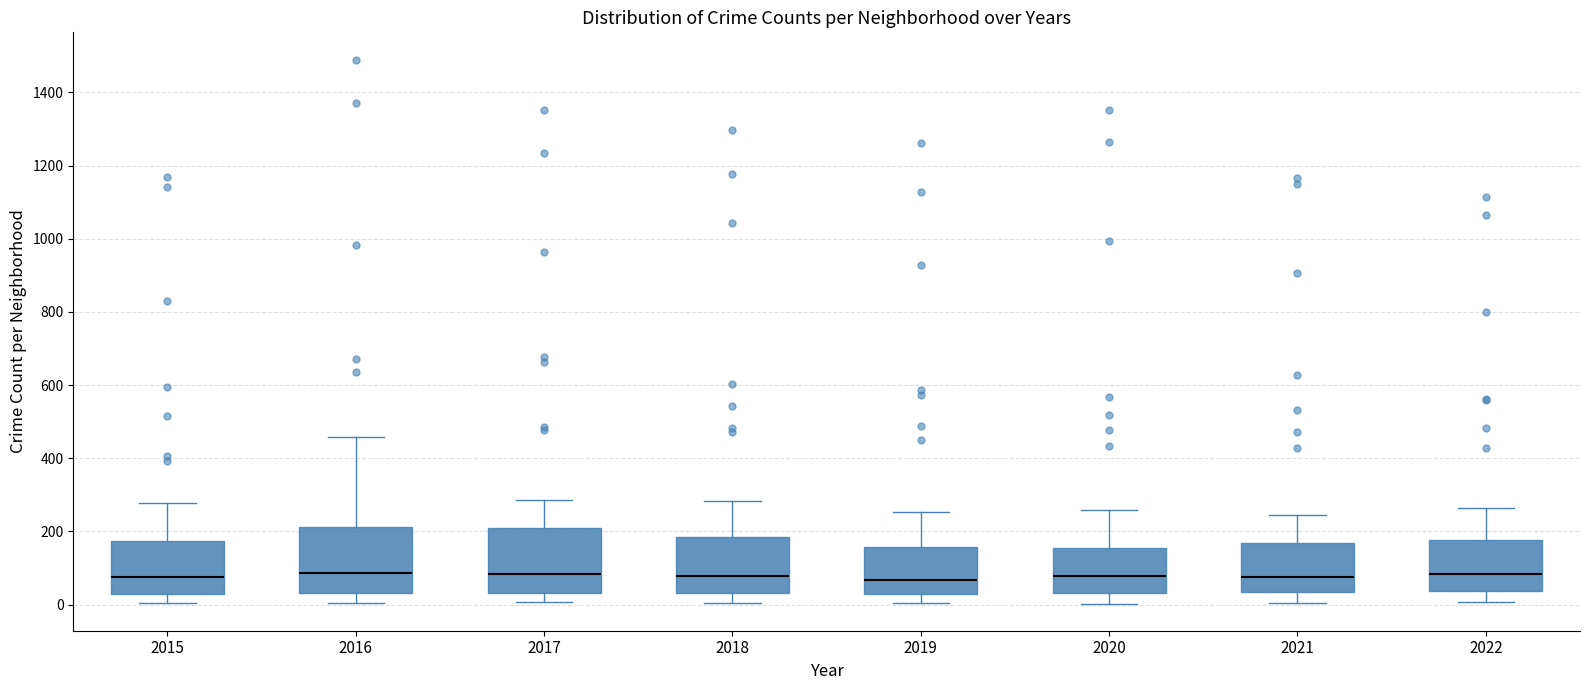

Reading left to right, transcribe this box plot: for each box, give where its median line is, the range the box spans, and where its two whiskers end, as read against the y-axis. The values are not printed on the chart, so give them approximately, as read against the axis.

2015: median 80, box 40 to 180, whiskers 0 to 280
2016: median 80, box 40 to 220, whiskers 0 to 460
2017: median 80, box 40 to 220, whiskers 0 to 280
2018: median 80, box 40 to 180, whiskers 0 to 280
2019: median 60, box 20 to 160, whiskers 0 to 260
2020: median 80, box 40 to 160, whiskers 0 to 260
2021: median 80, box 40 to 160, whiskers 0 to 240
2022: median 80, box 40 to 180, whiskers 0 to 260